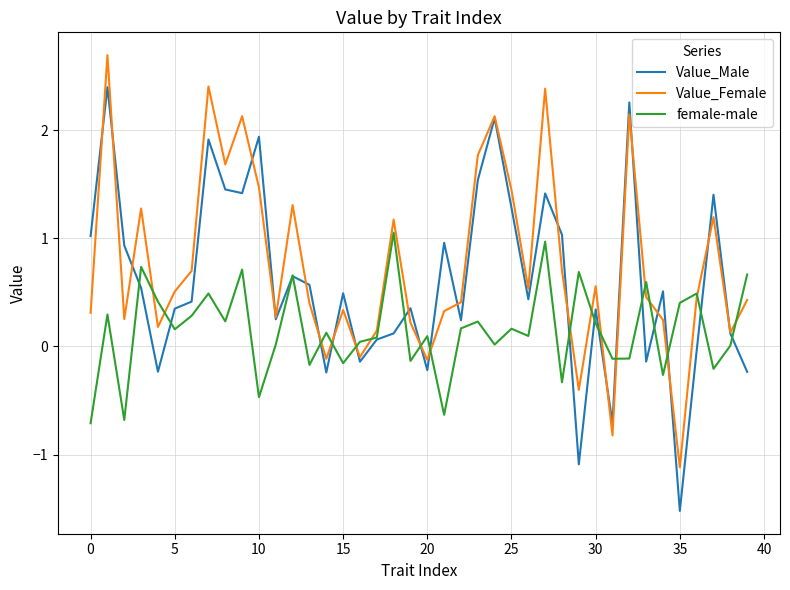

Which series ends up on top after the final intersection of Value_Male and Value_Female?

Value_Female